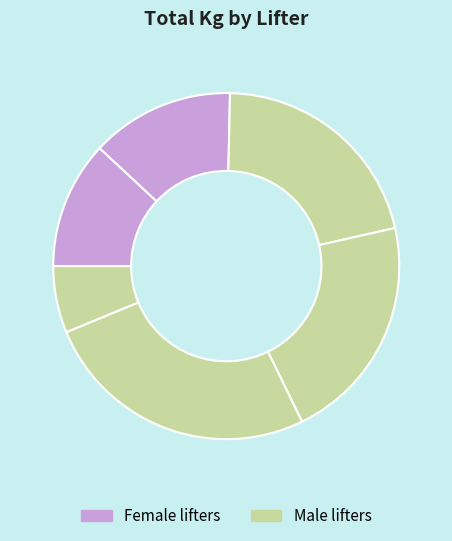

How many slices are in this pie chart?

6